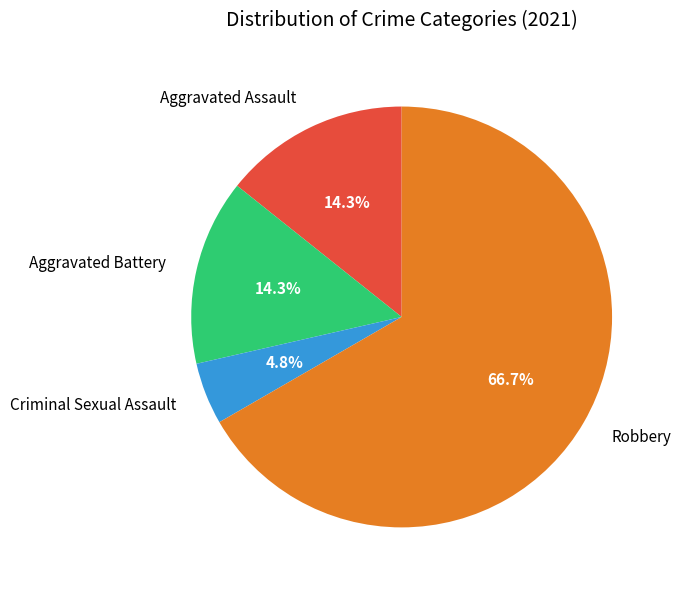

How many slices are in this pie chart?

4